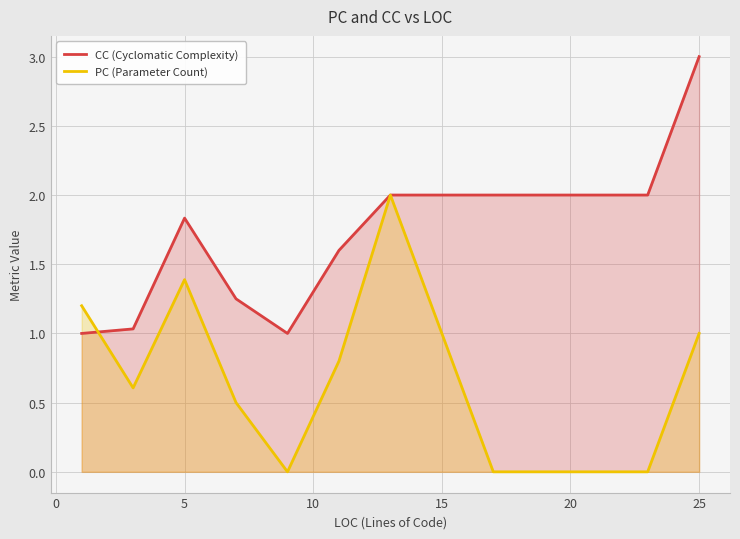

Which series has the widest spread of values?

CC (Cyclomatic Complexity)